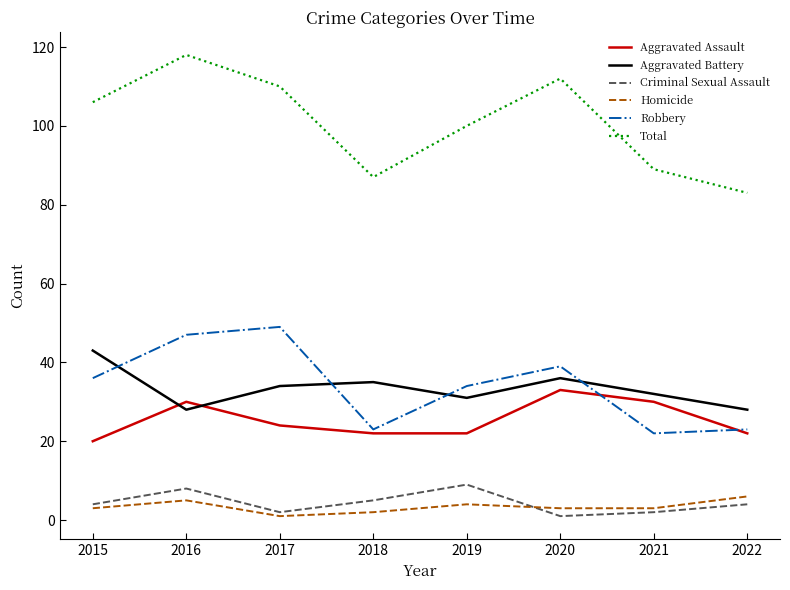

Between 2015 and 2021, which series saw the biggest shift?

Total